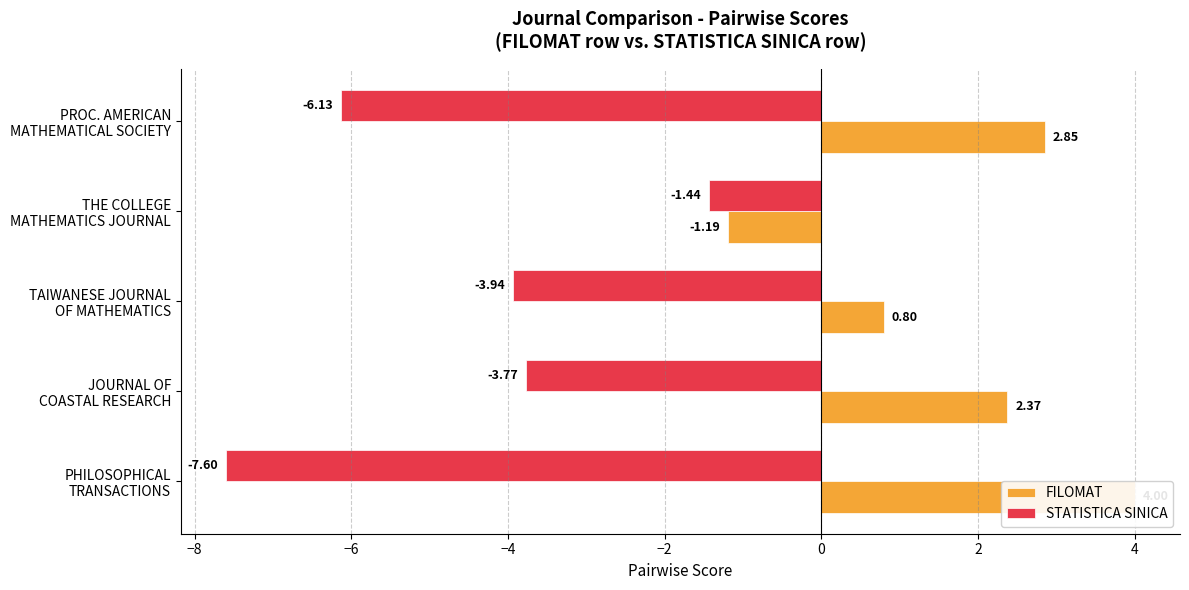

Rank the series by their maximum value, from lowest to highest.

STATISTICA SINICA, FILOMAT